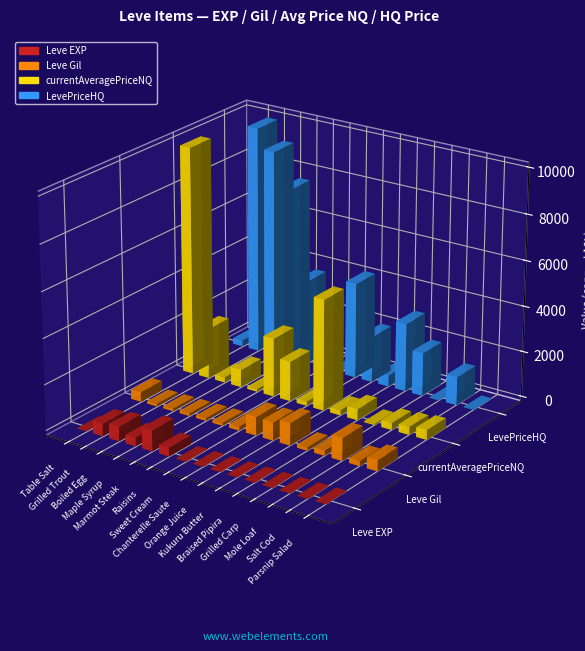

What is the spread (max minus min) of values at Marmot Steak?

3610.0